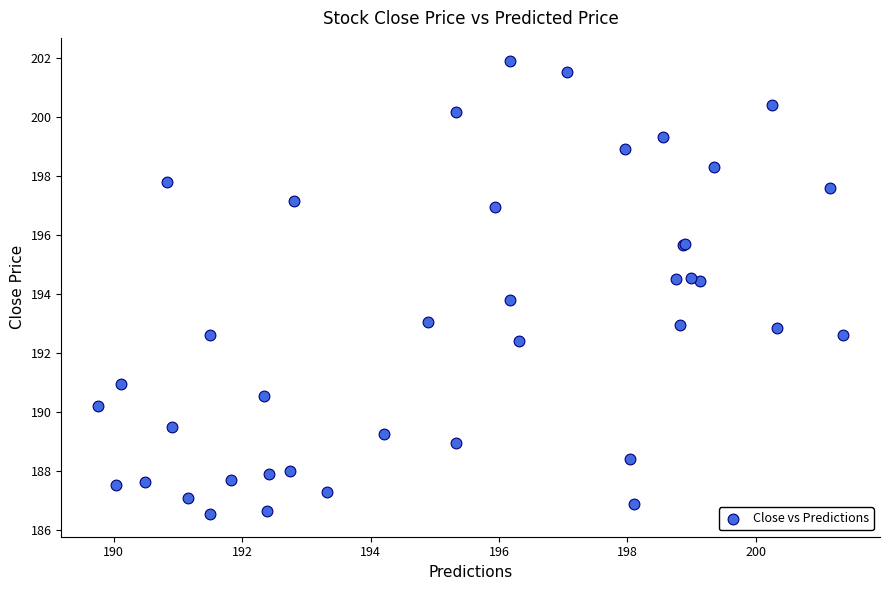

What Y value in the scatter plot is closest to 194?

193.8